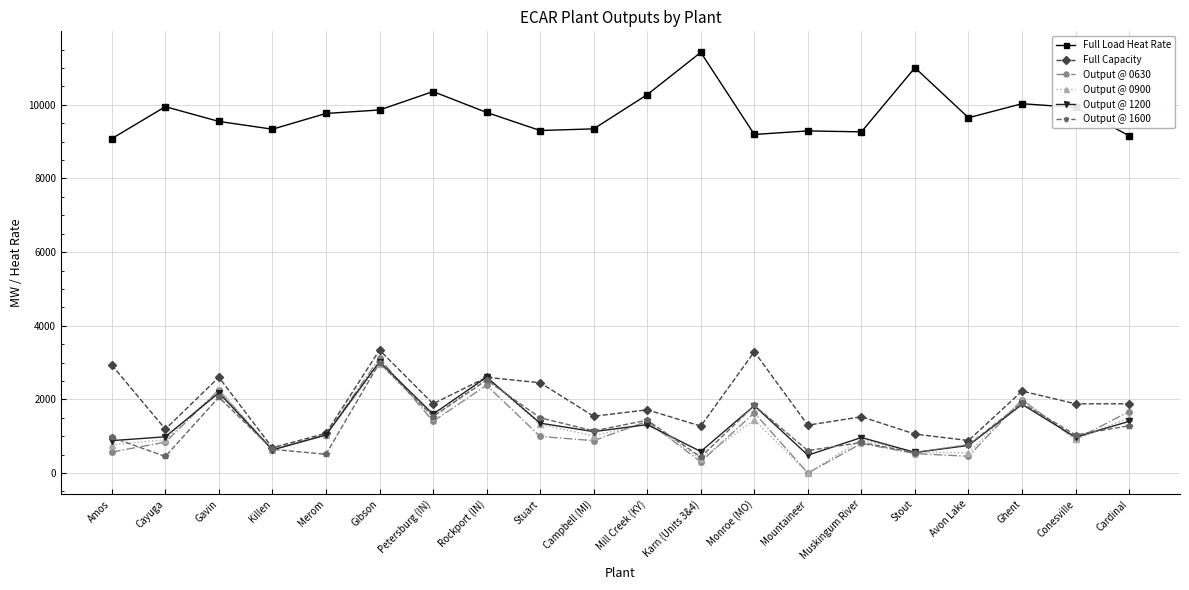

True or false: Output @ 0630 and Output @ 0900 intersect in this chart.

True